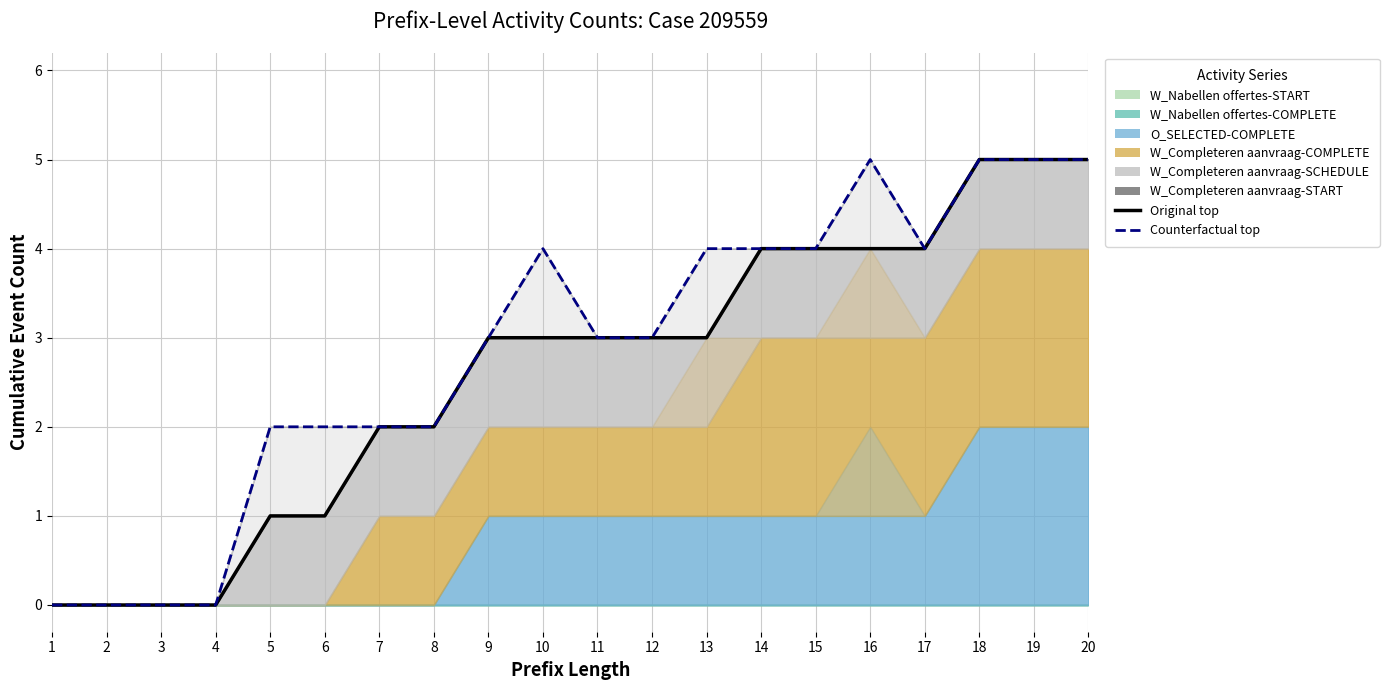

At which label does Original top reach its peak?

18